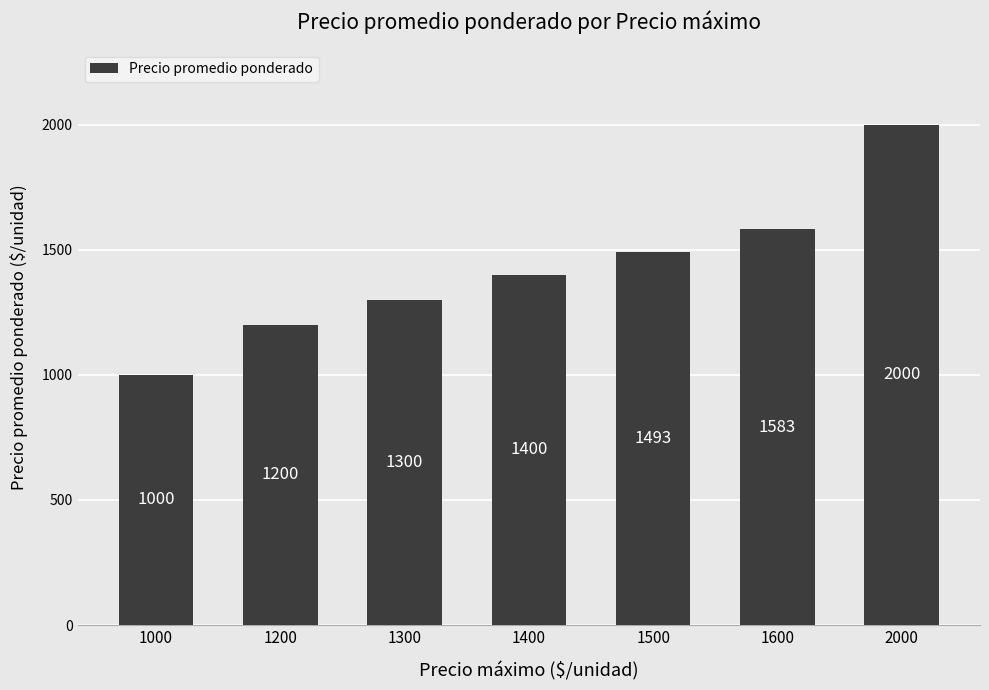

What is the difference between the values at 1200 and 1400?

200